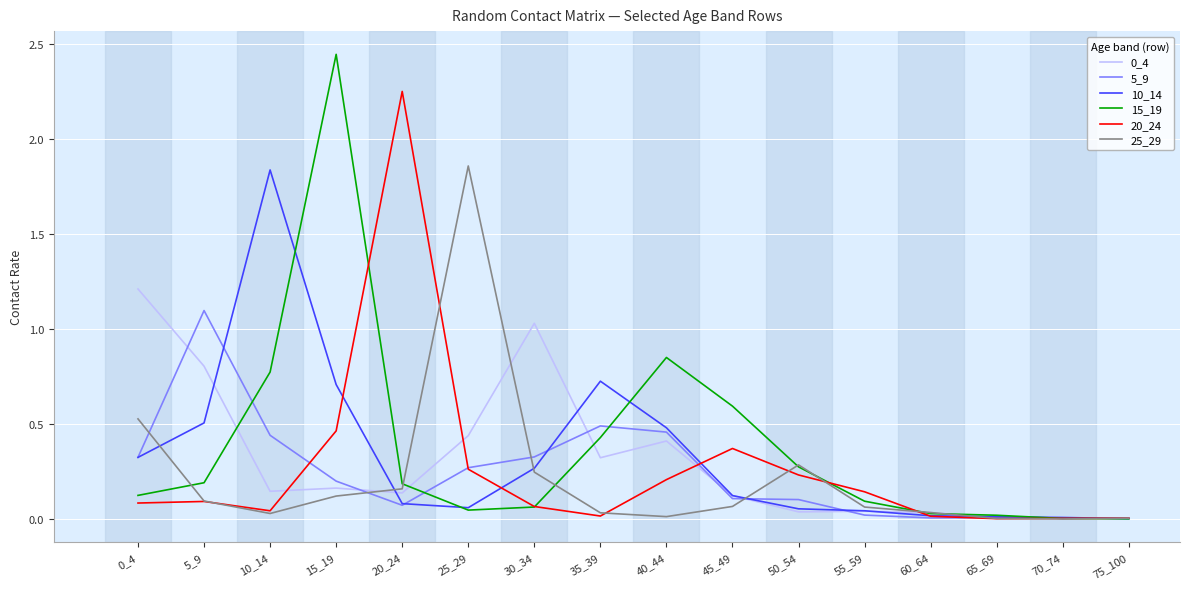

True or false: 10_14 has more than 1 points higher than both neighbors.

True